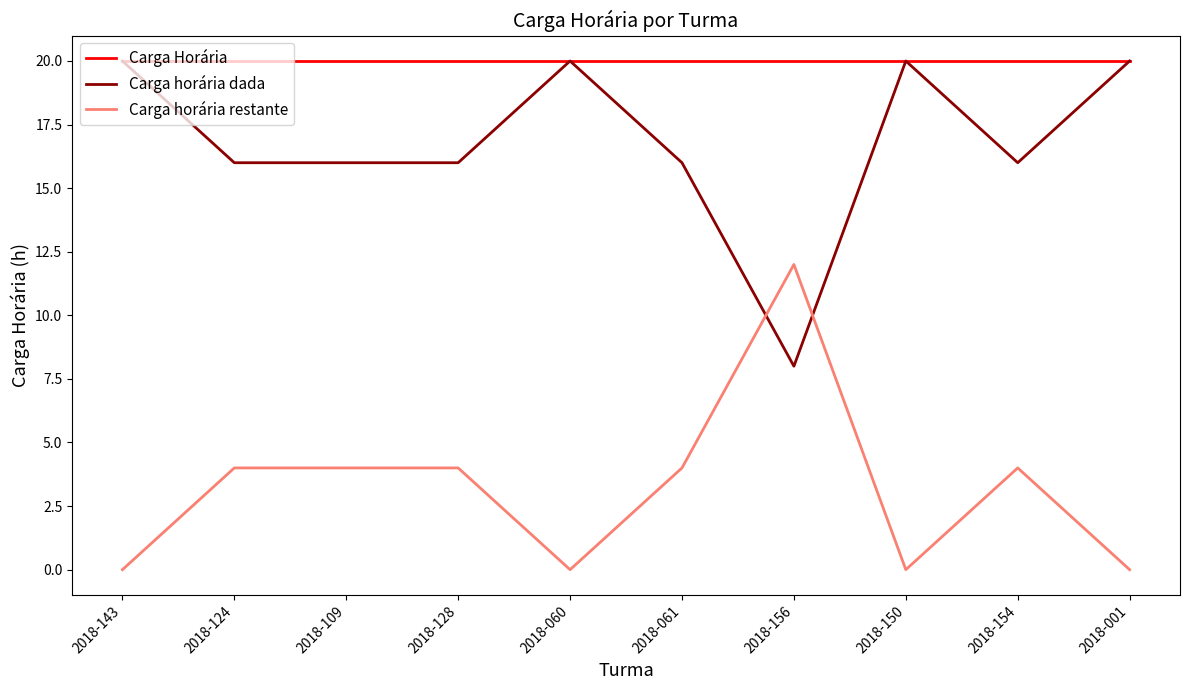

At how many categories does at least one series exceed 3?

10